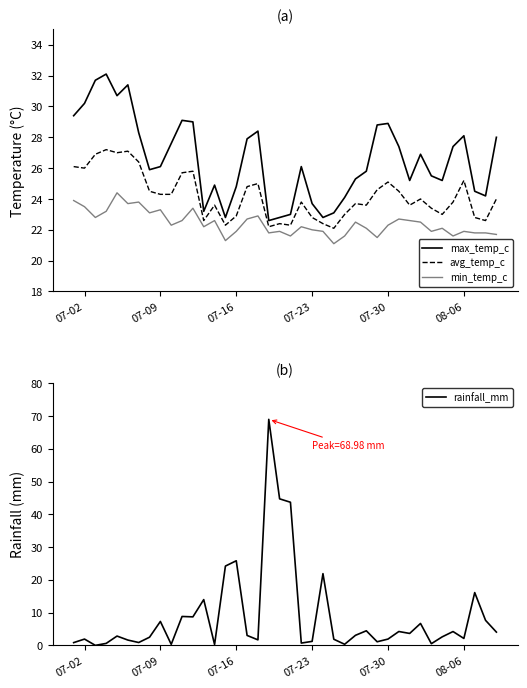

What is the maximum value for avg_temp_c?

27.2